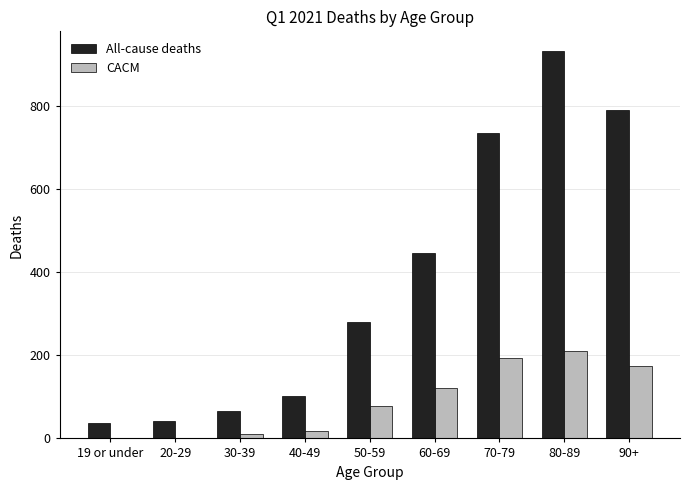

What is the total value across all series at 50-59?

359